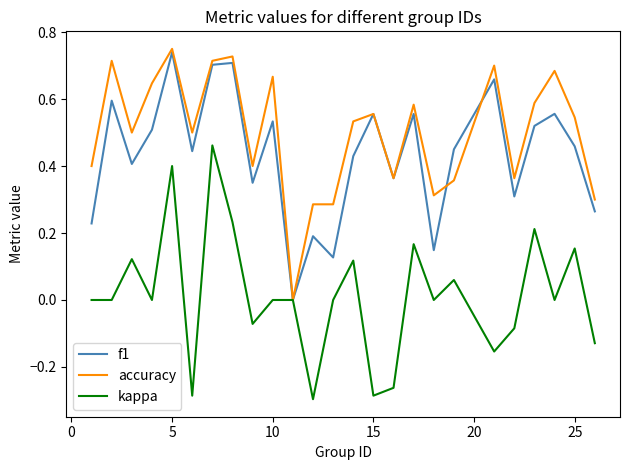

Which series has the largest total across all categories?

accuracy